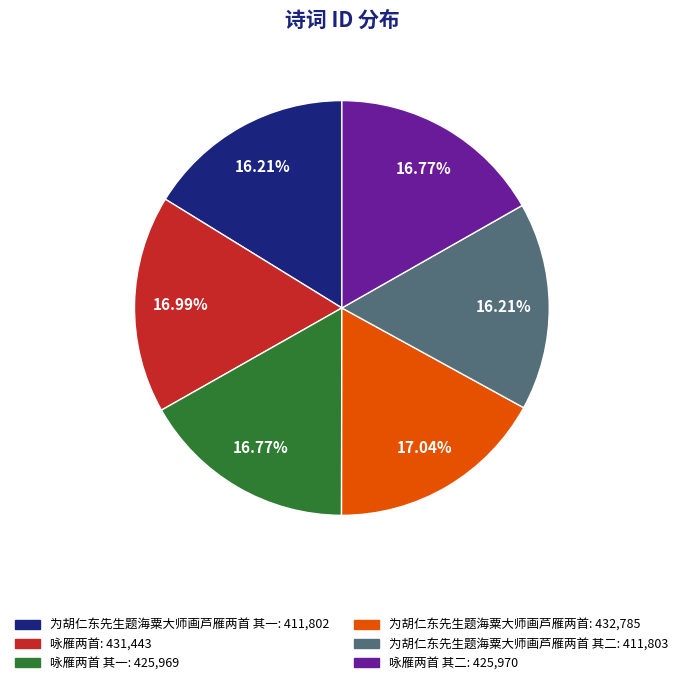

Is there a majority slice in this chart?

No